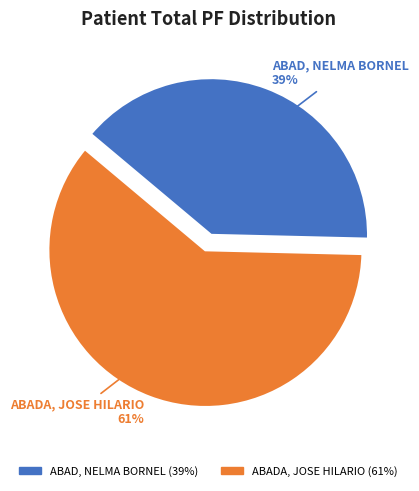

To the nearest percent, what percentage of the pie is ABADA, JOSE HILARIO?

61%